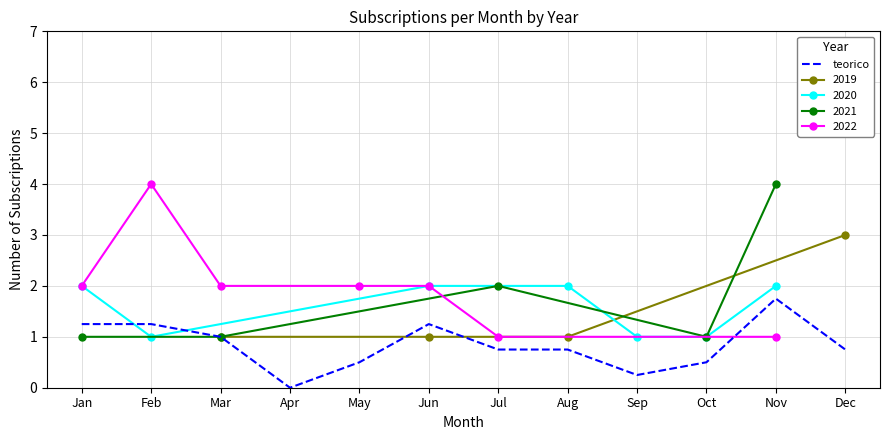

Is this an area chart (filled region under the line)?

No